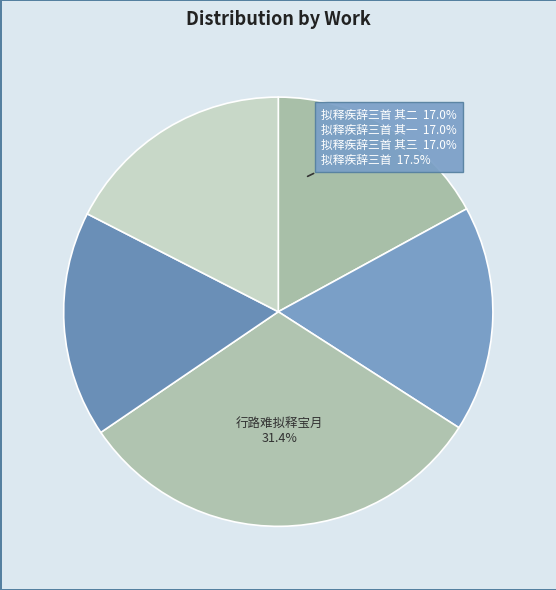

To the nearest percent, what is the difference between the largest and smallest slice percentages?

14%